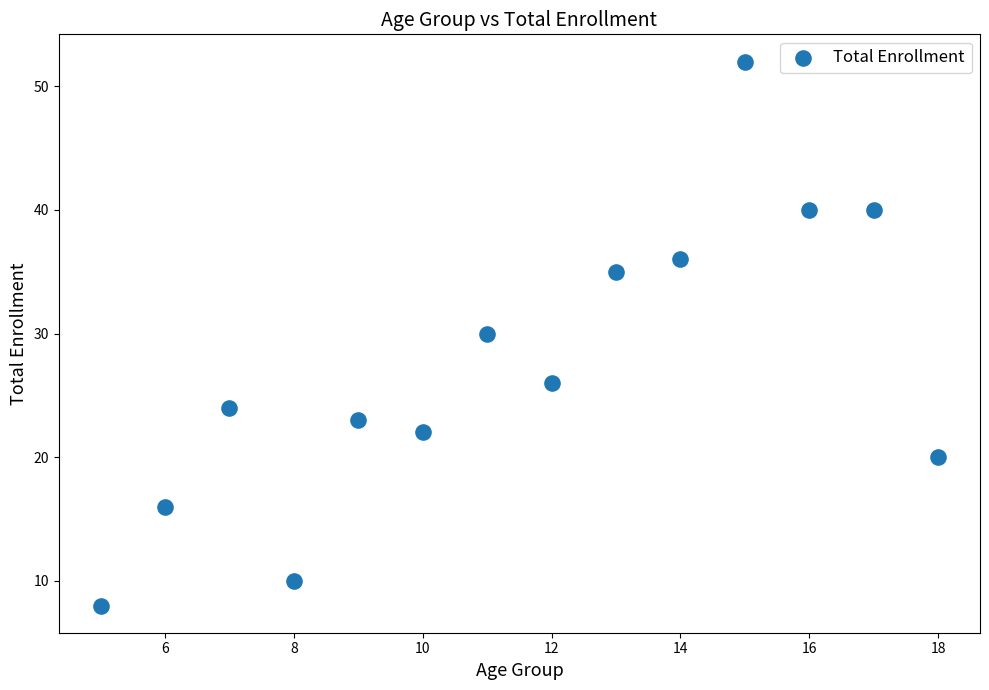

What is the range of Y values (max minus min)?

44